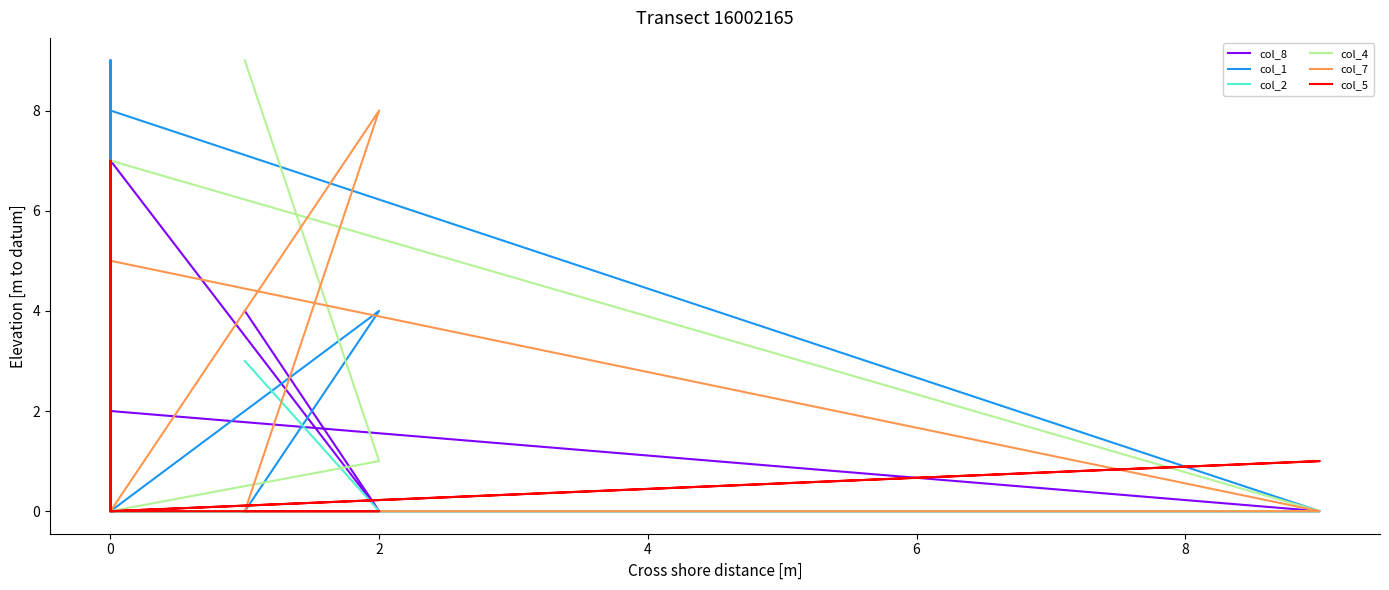

True or false: col_5 has more than 2 points higher than both neighbors.

False